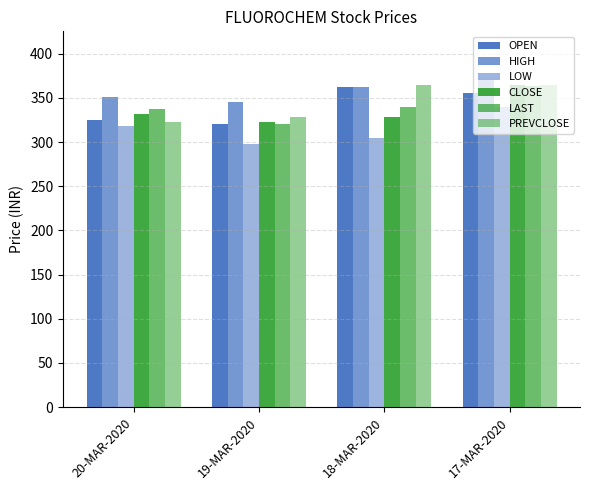

What position from the left is 18-MAR-2020?

3